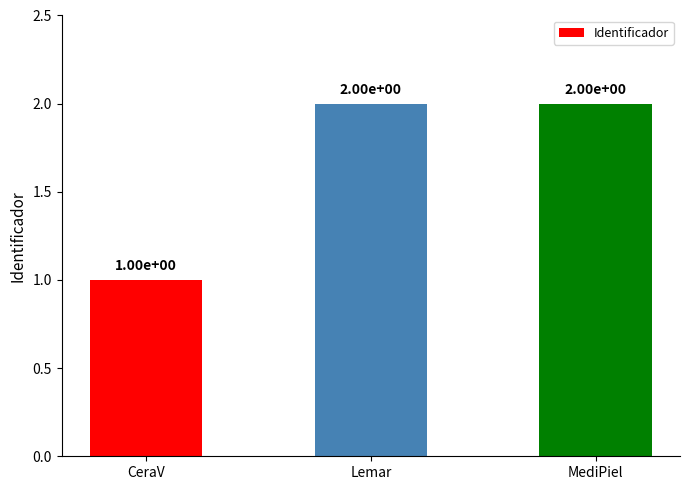

How many data points does each series have?

3